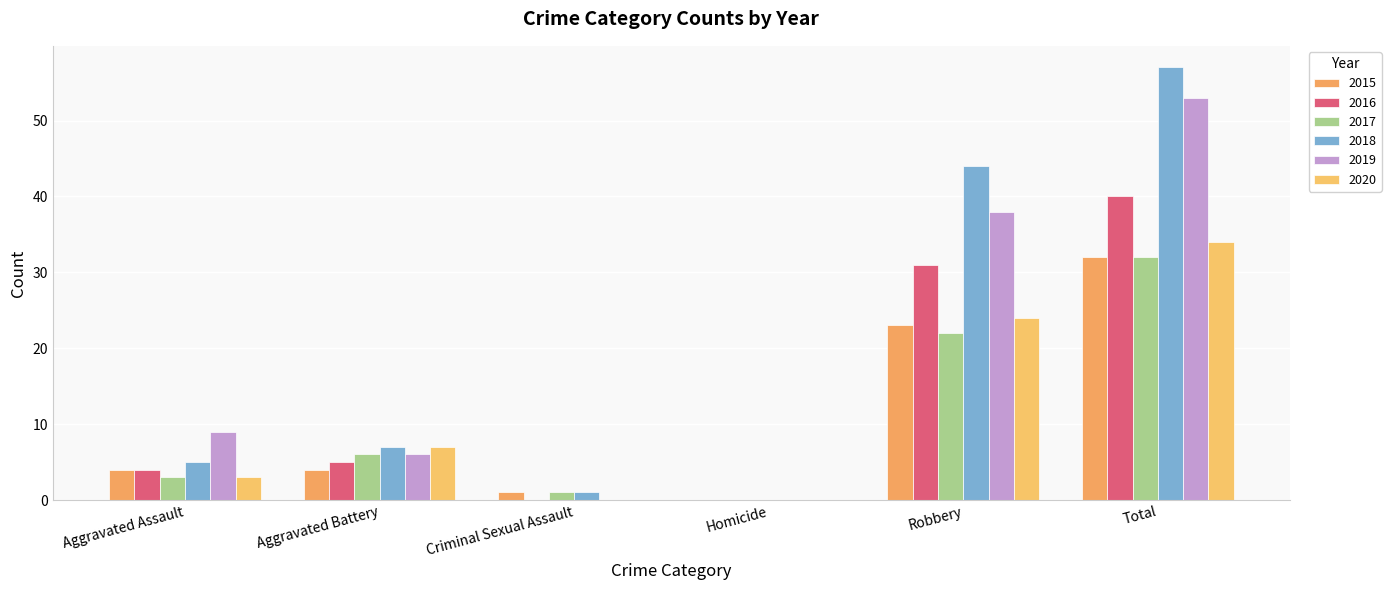

At how many categories does at least one series exceed 18?

2